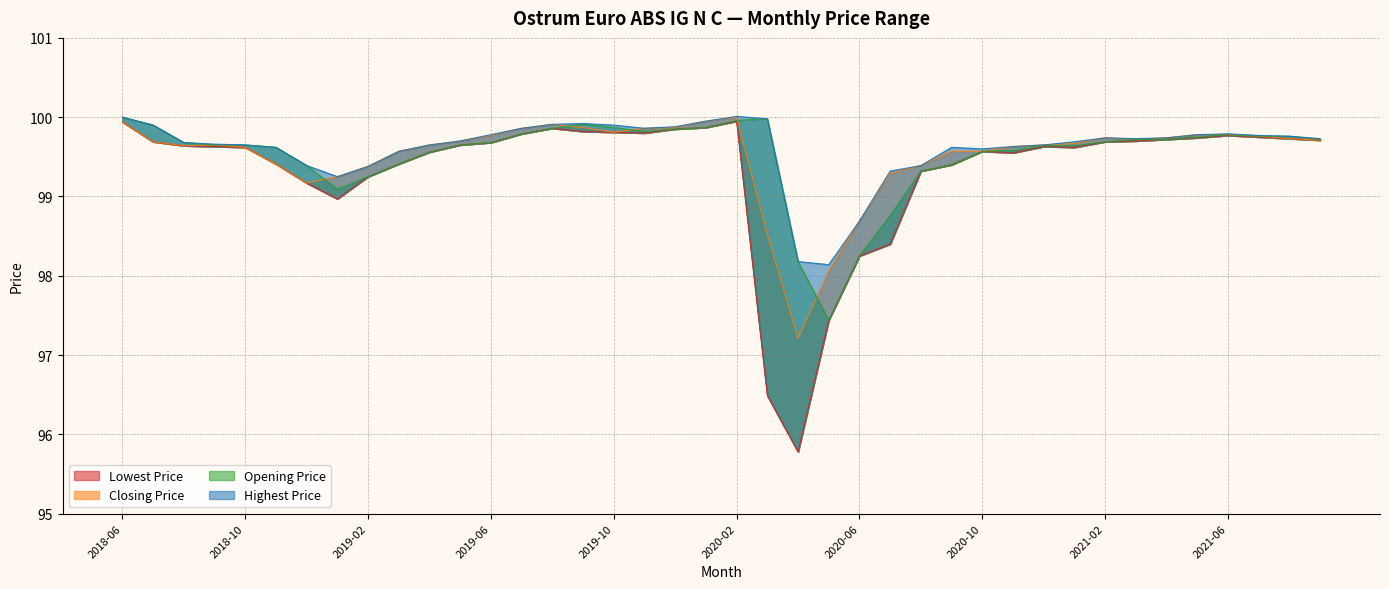

At which category does the chart reach its minimum across all series?

2020-04